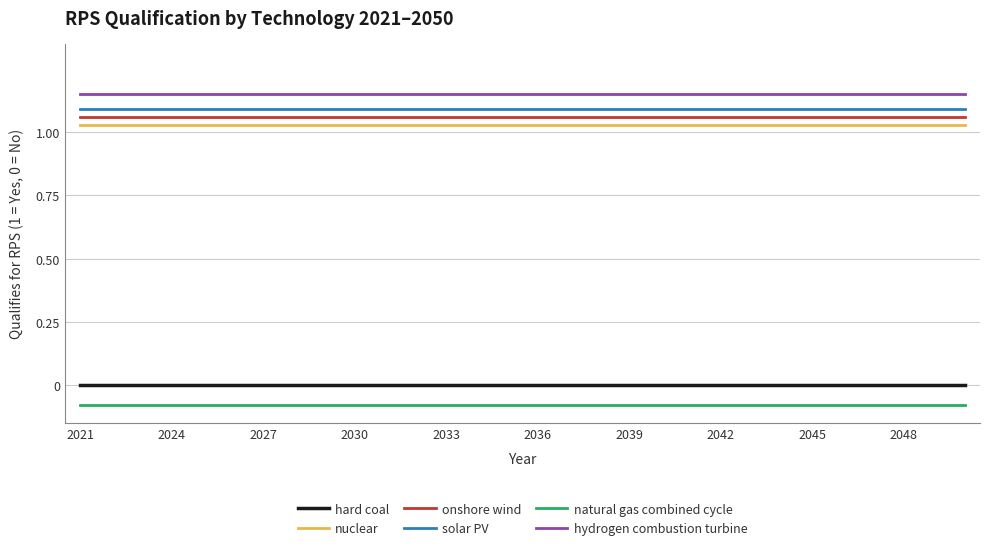

True or false: onshore wind and hydrogen combustion turbine intersect in this chart.

False